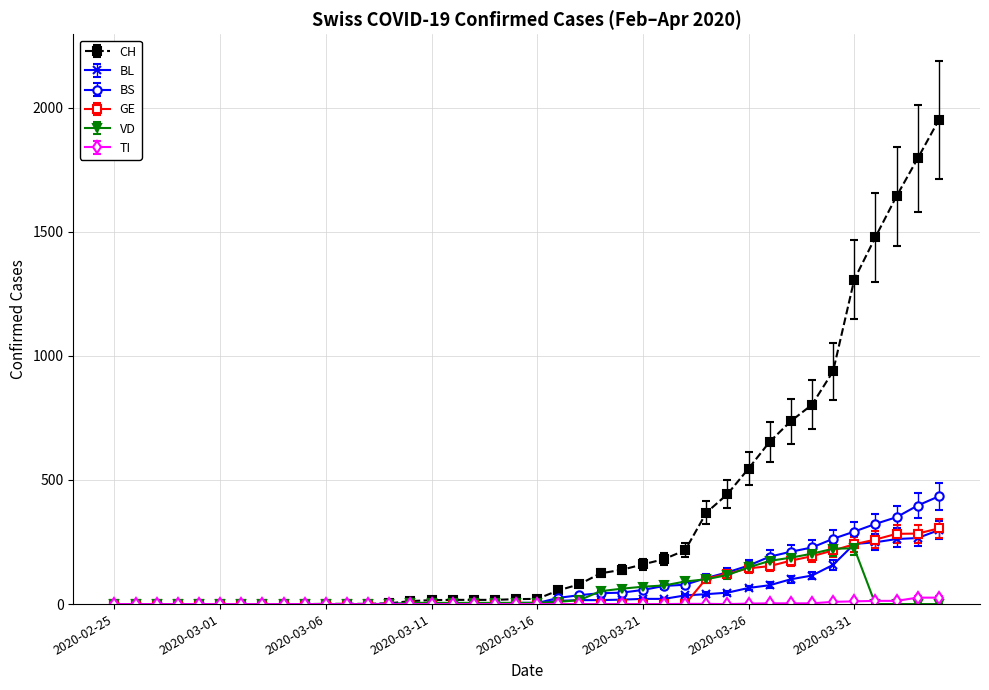

Does the chart display data point markers on the line(s)?

Yes